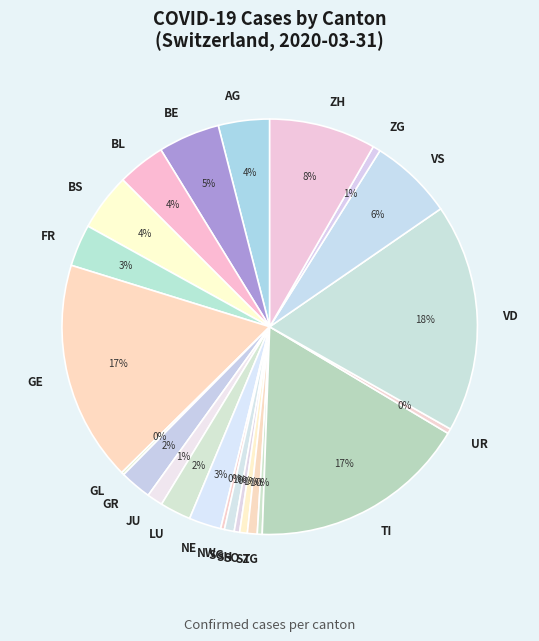

To the nearest percent, what is the difference between the GR and BS slice percentages?

2%